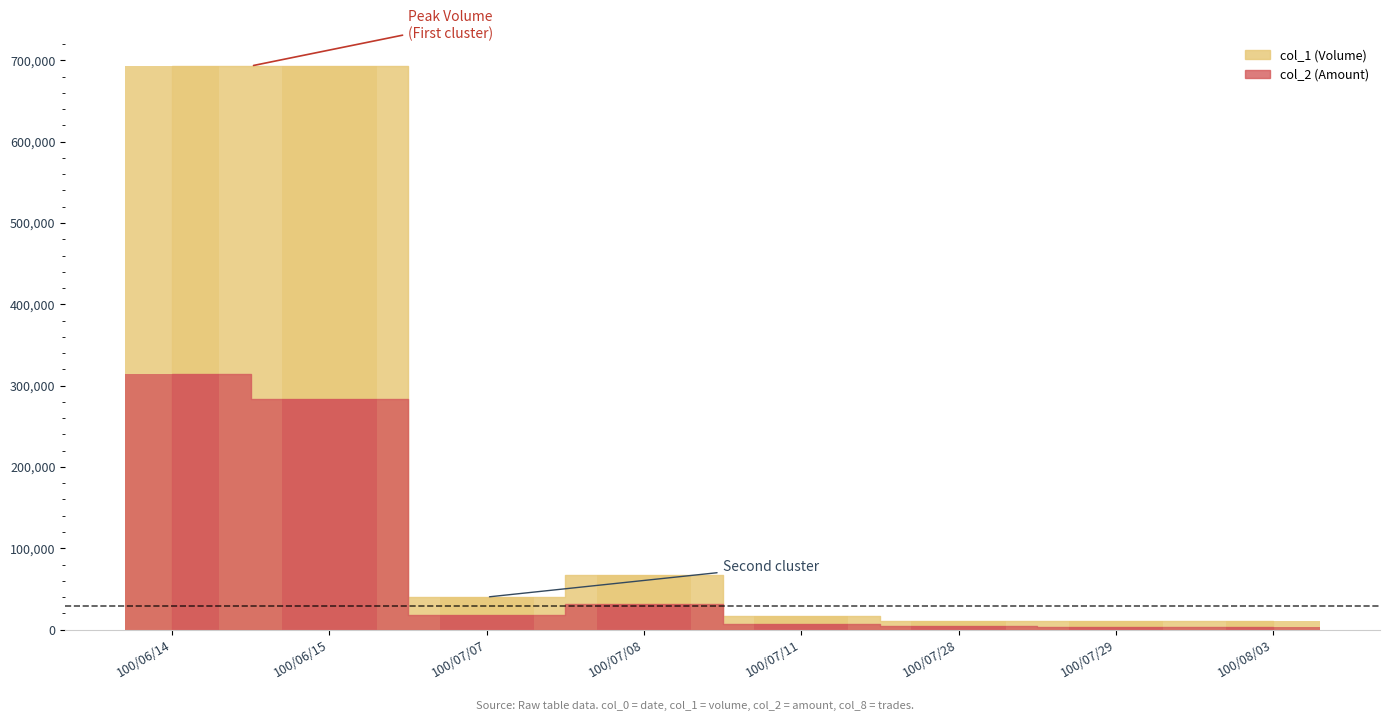

What is the greatest value displayed?

693000